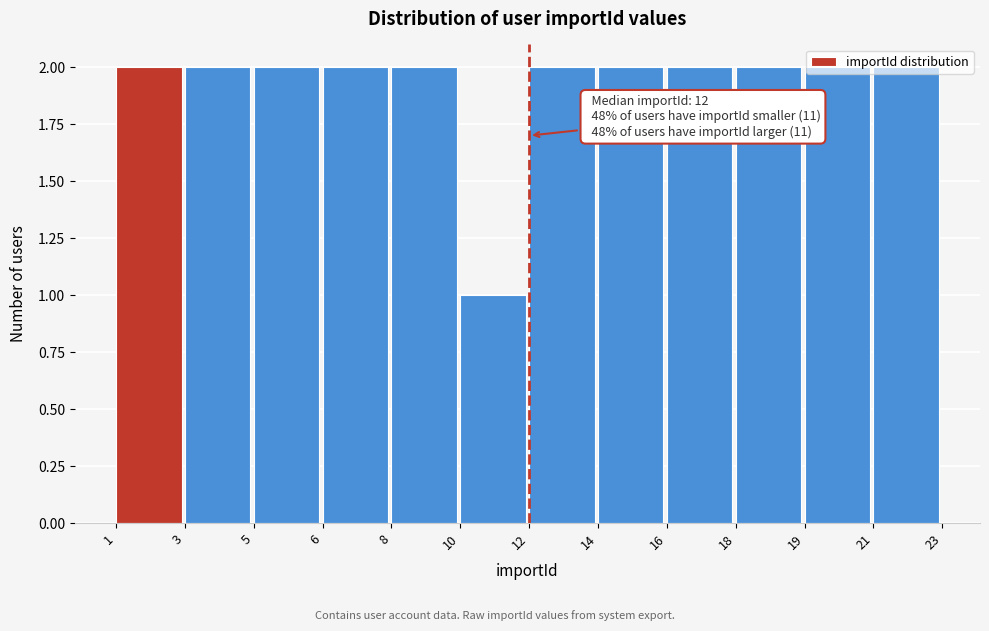

What is the value of the 9th bar from the left?

2